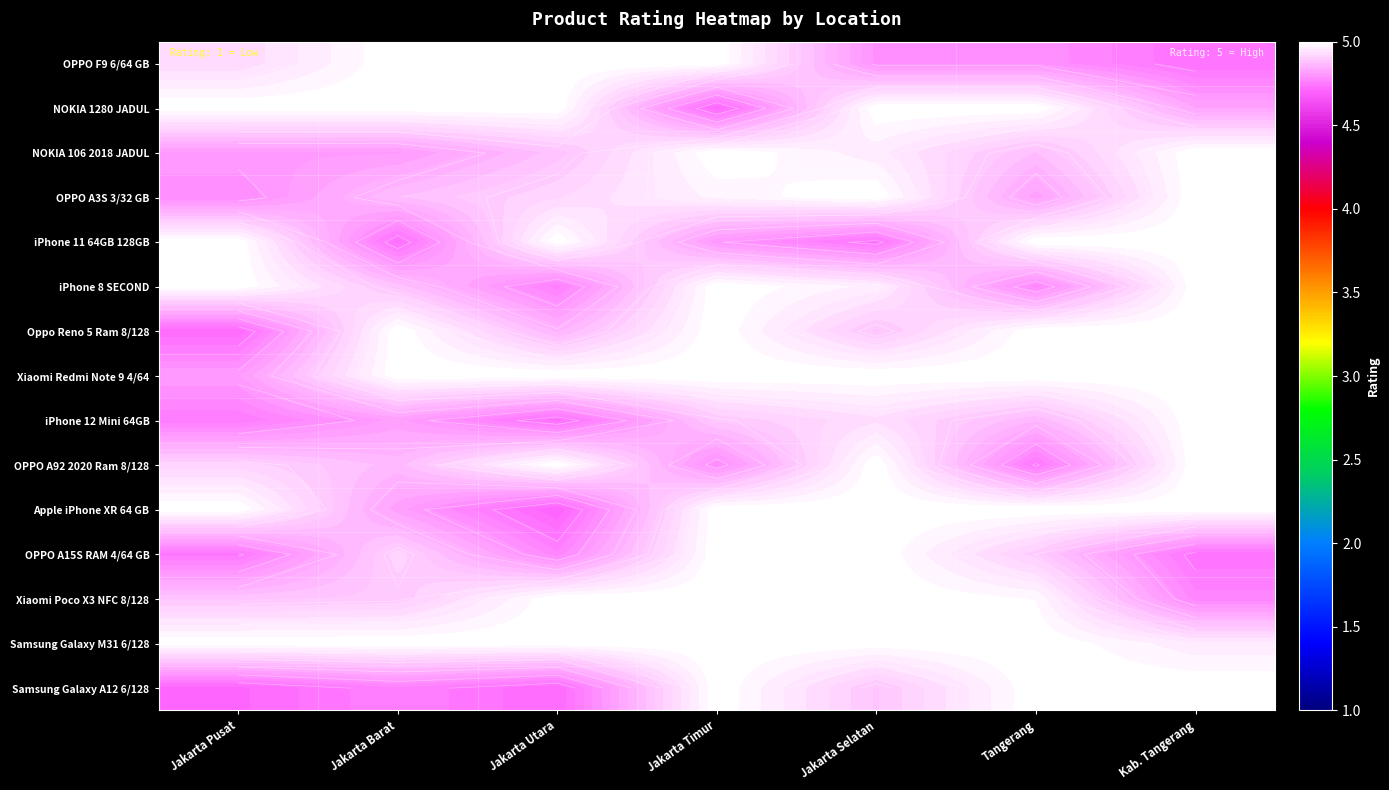

What is the minimum value for OPPO A92 2020 Ram 8/128?

4.7